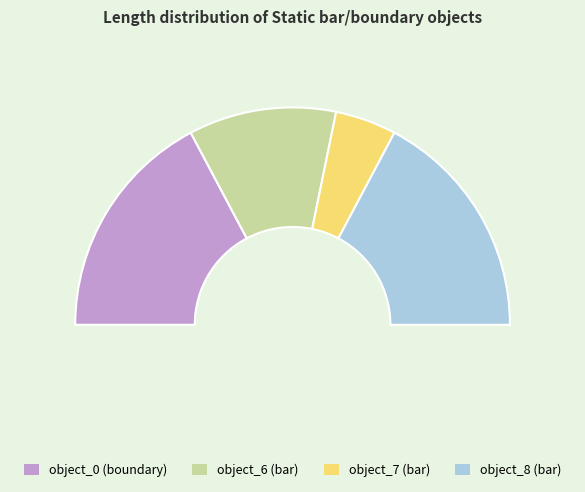

Rank the categories by value from highest to lowest.

object_0 (boundary), object_8 (bar), object_6 (bar), object_7 (bar)